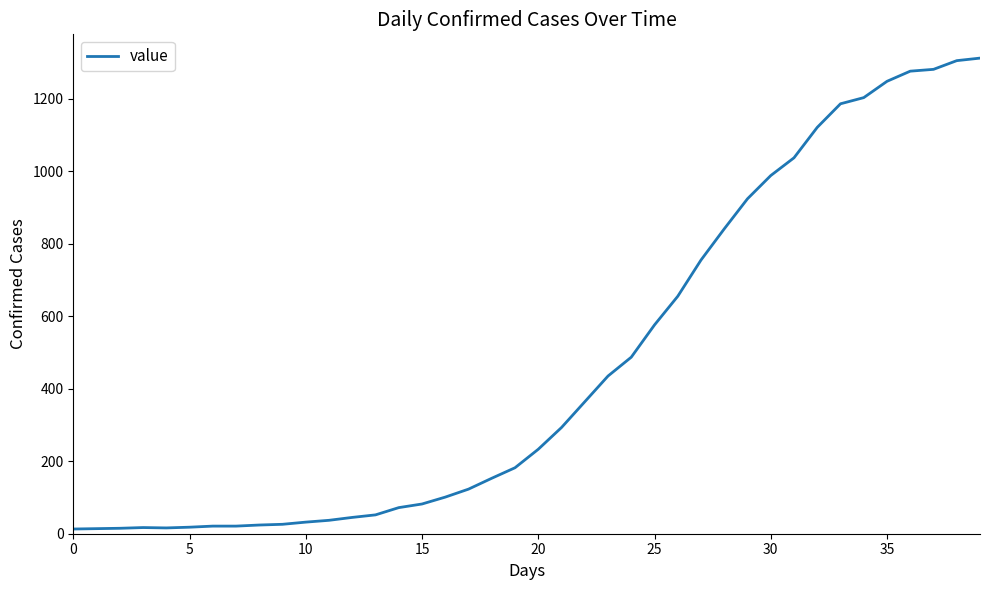

What is the greatest value displayed?

1312